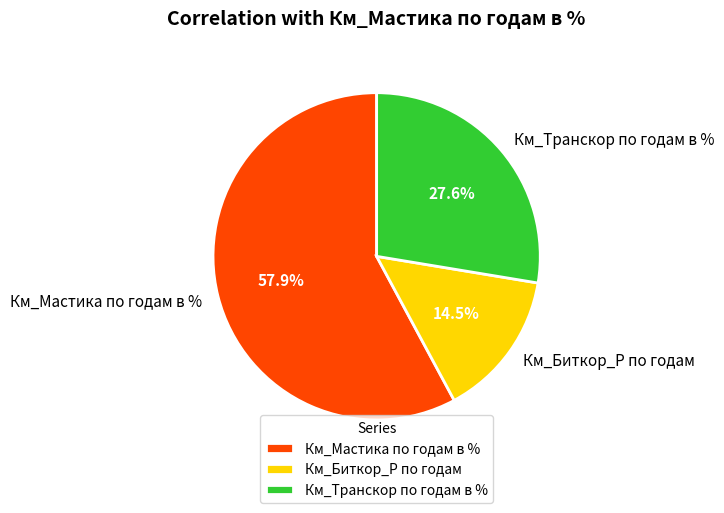

Does Км_Мастика по годам в % account for over 50% of the chart?

Yes